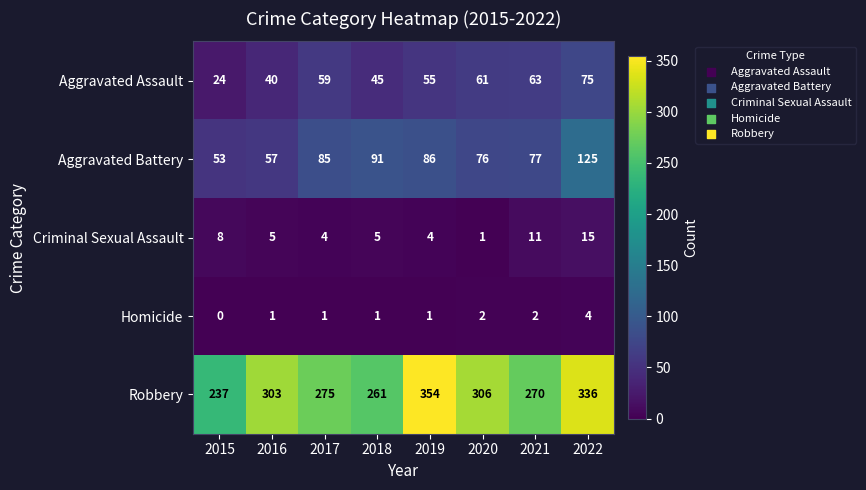

Which series has the largest total across all categories?

Robbery